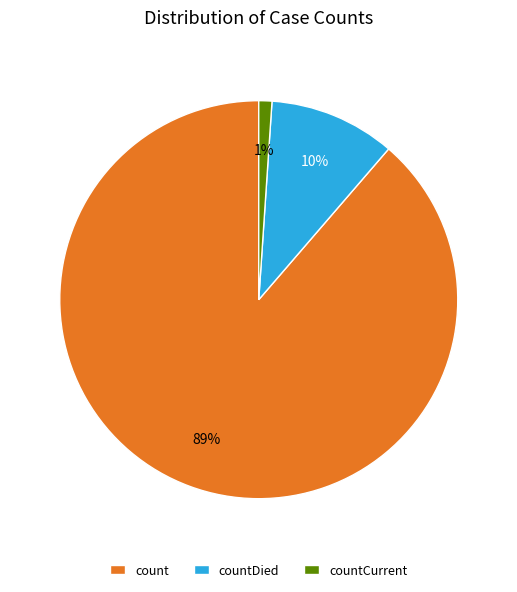

Do countDied and countCurrent together represent more than half of the pie?

No